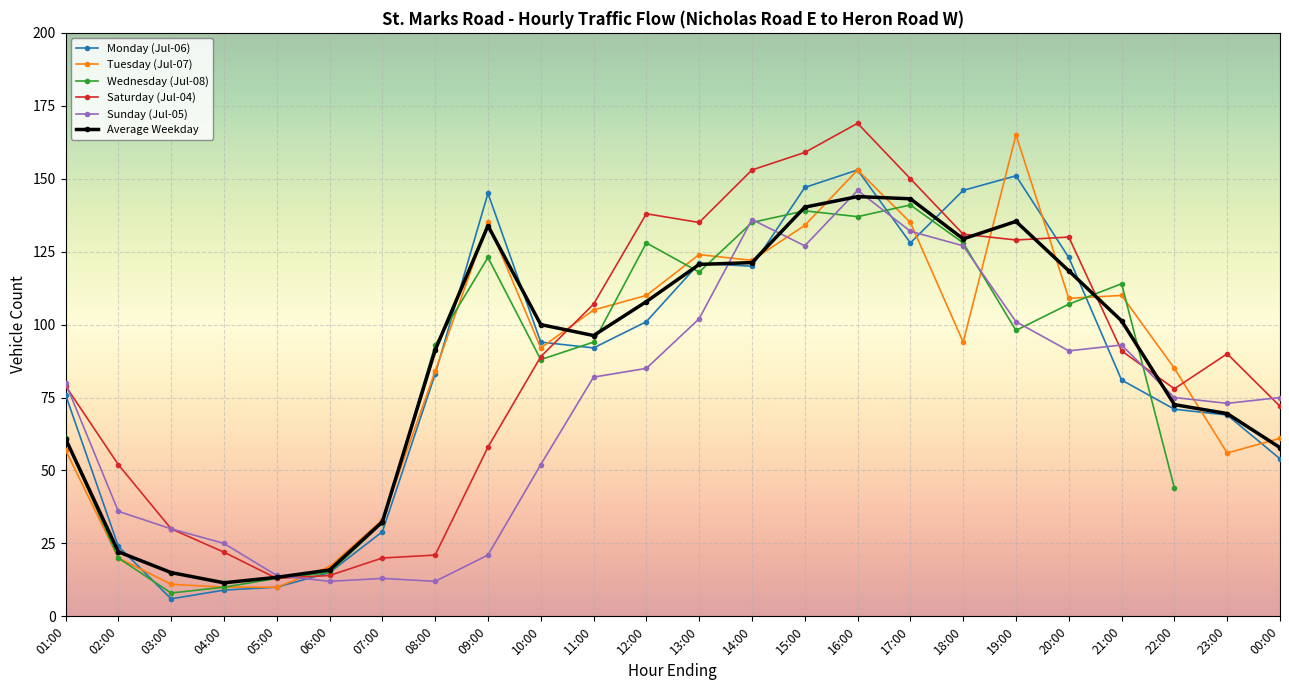

True or false: Saturday (Jul-04) and Tuesday (Jul-07) cross at least once.

True